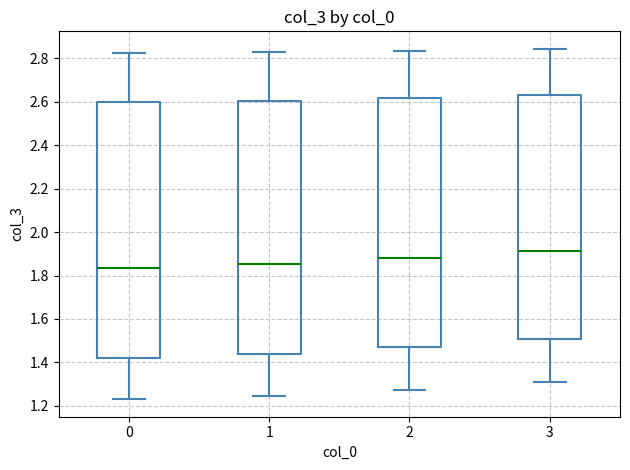

Reading left to right, transcribe this box plot: for each box, give where its median line is, the range the box spans, and where its two whiskers end, as read against the y-axis. The values are not printed on the chart, so give them approximately, as read against the axis.

0: median 1.84, box 1.42 to 2.60, whiskers 1.24 to 2.82
1: median 1.86, box 1.44 to 2.60, whiskers 1.24 to 2.82
2: median 1.88, box 1.46 to 2.62, whiskers 1.28 to 2.84
3: median 1.92, box 1.50 to 2.64, whiskers 1.30 to 2.84